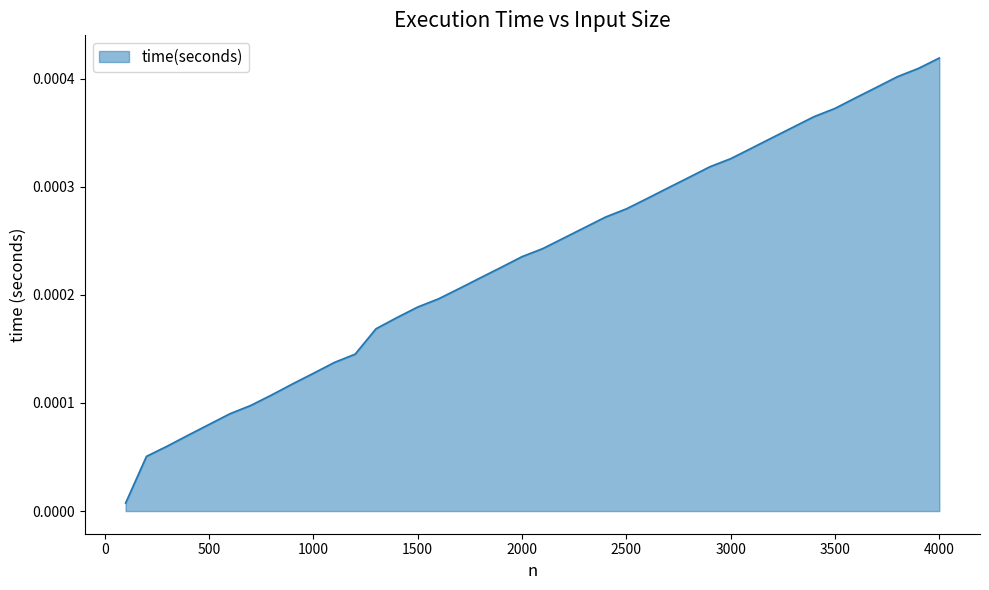

Which label corresponds to the largest value in the chart?

4000